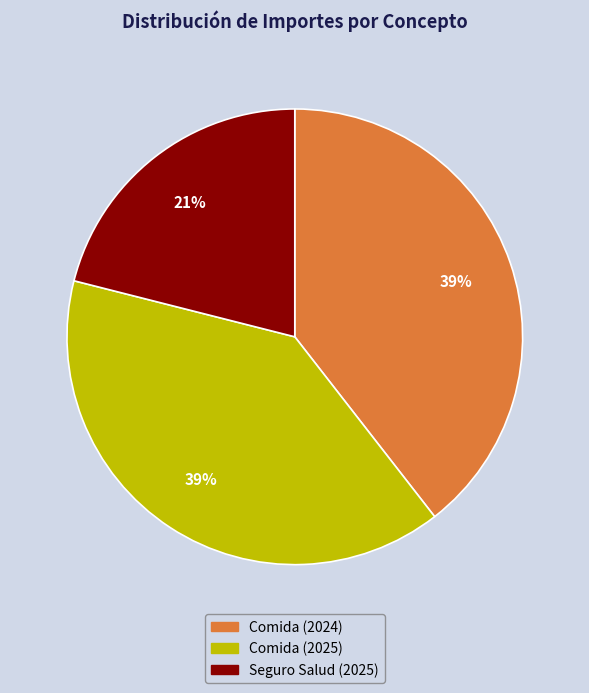

Is there any slice that represents more than half of the pie?

No